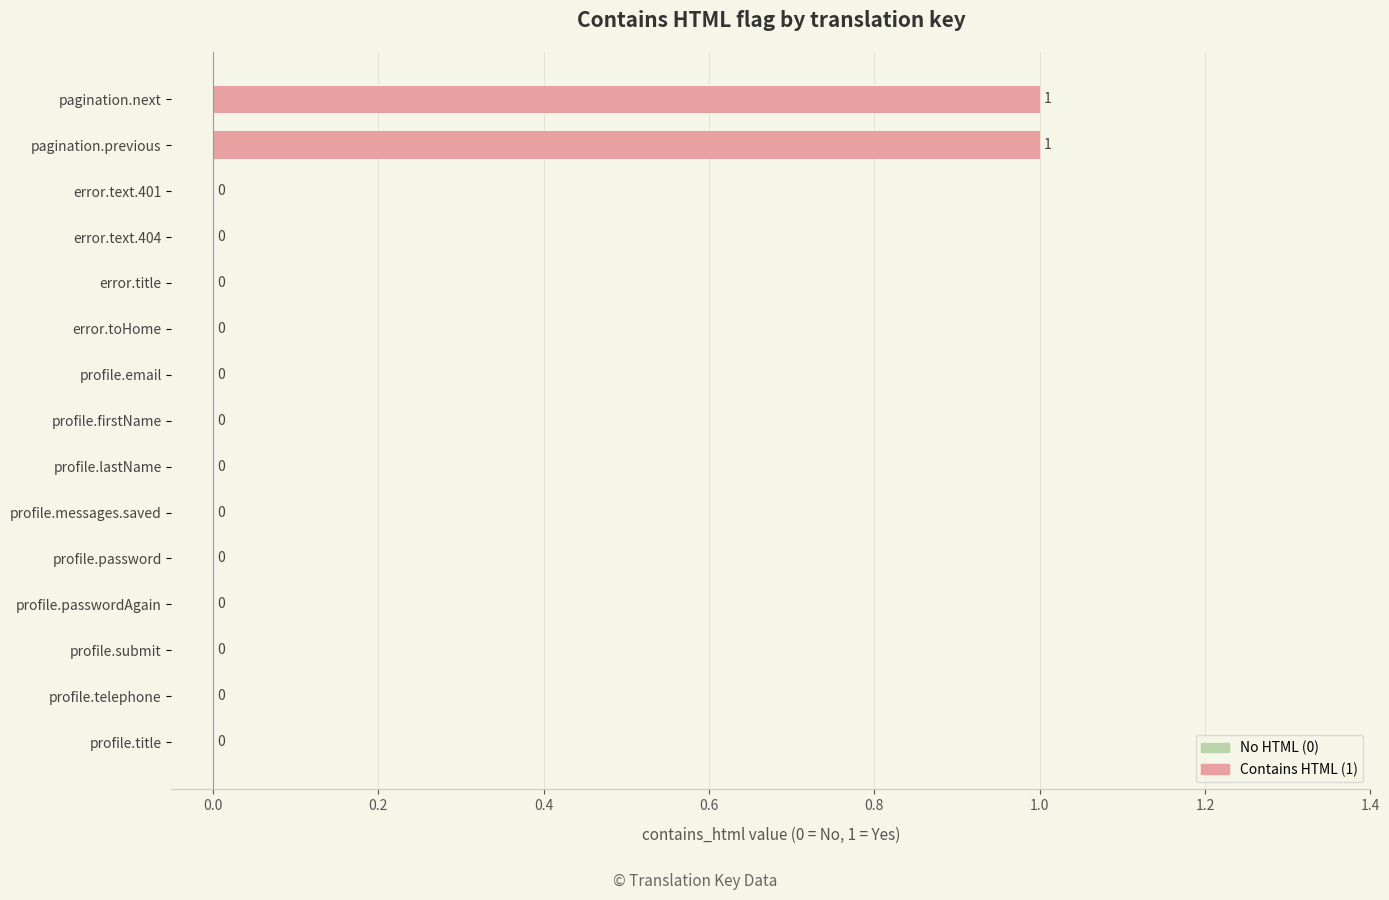

How many values are between 0 and 1?

15